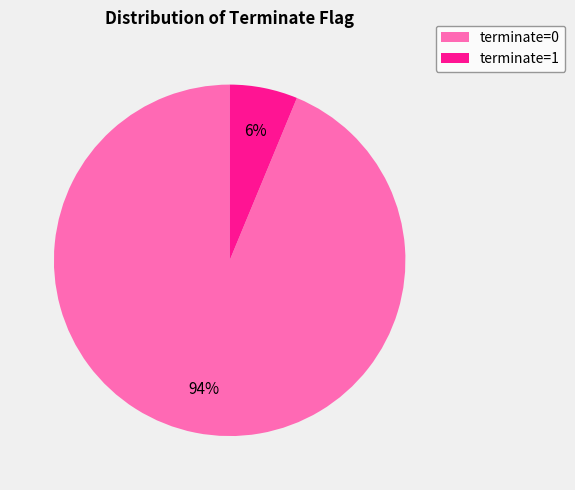

Is there a majority slice in this chart?

Yes